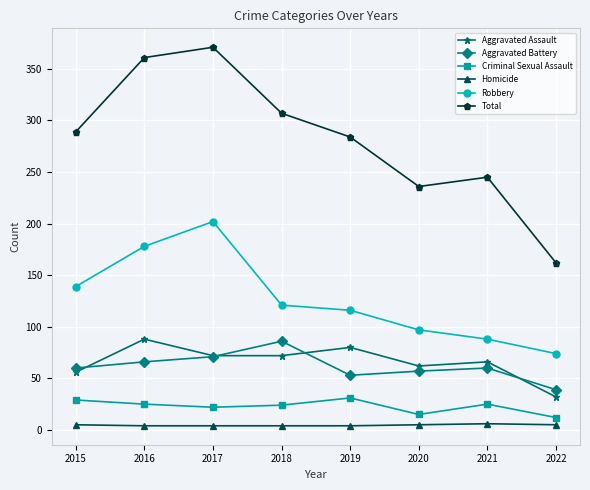

The value of Criminal Sexual Assault at 2017 is 22. True or false?

True